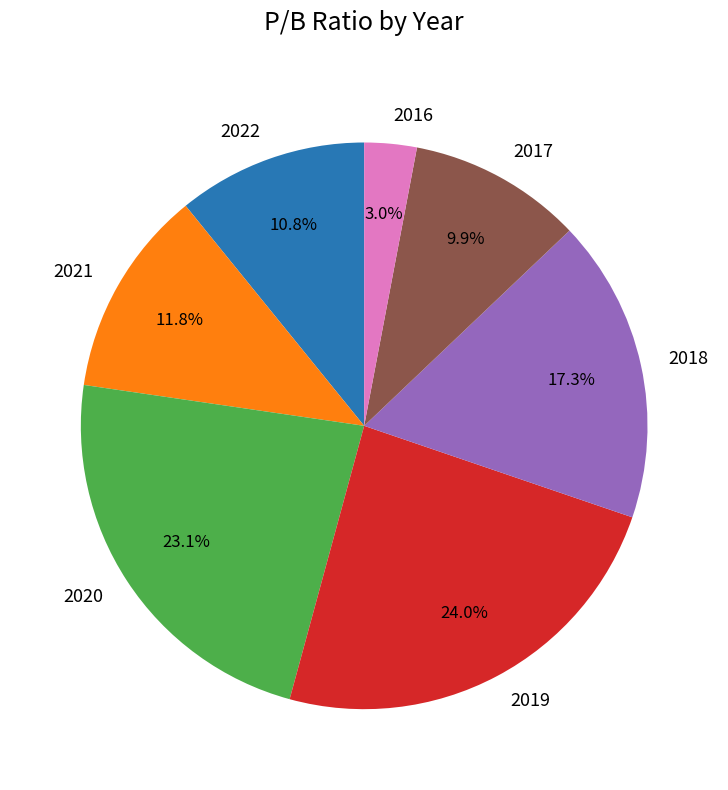

What is the smallest slice in the pie chart?

2016